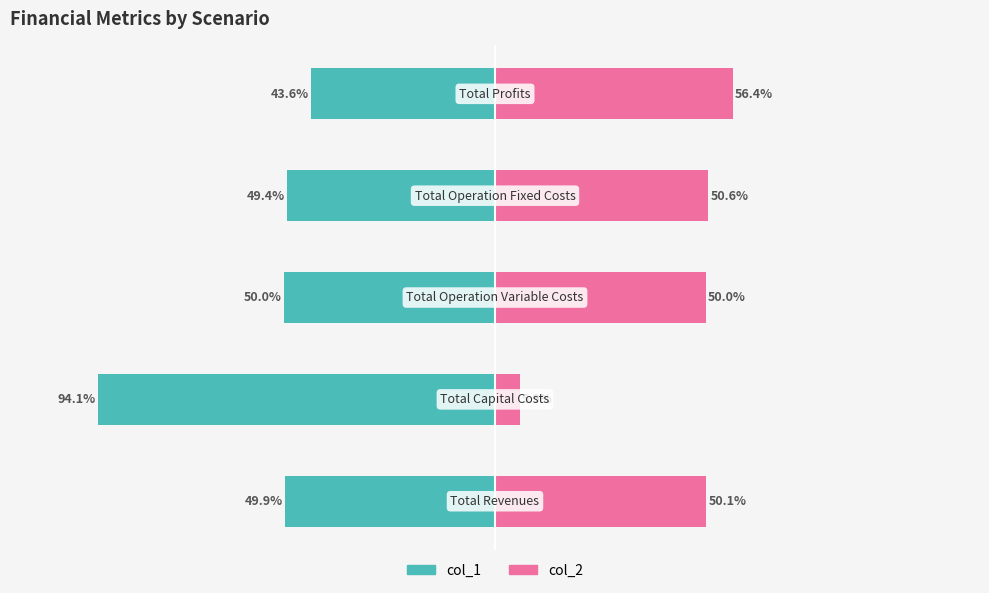

Reading right to left, extract all data points from this chart.

col_1: -43.6	-49.4	-50.0	-94.1	-49.9
col_2: 56.4	50.6	50.0	5.9	50.1